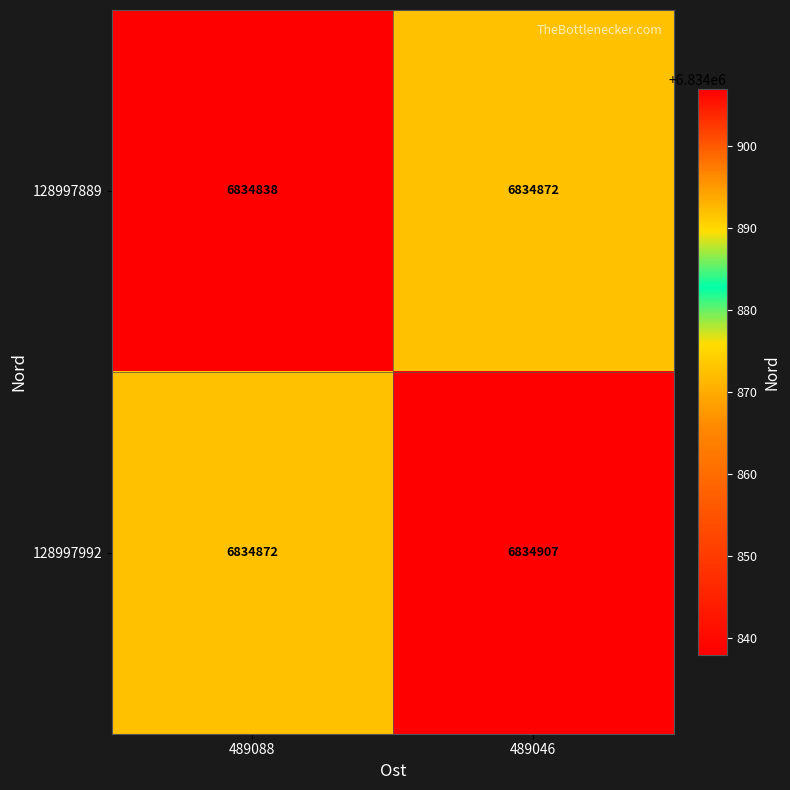

Which label corresponds to the smallest value in the chart?

489088